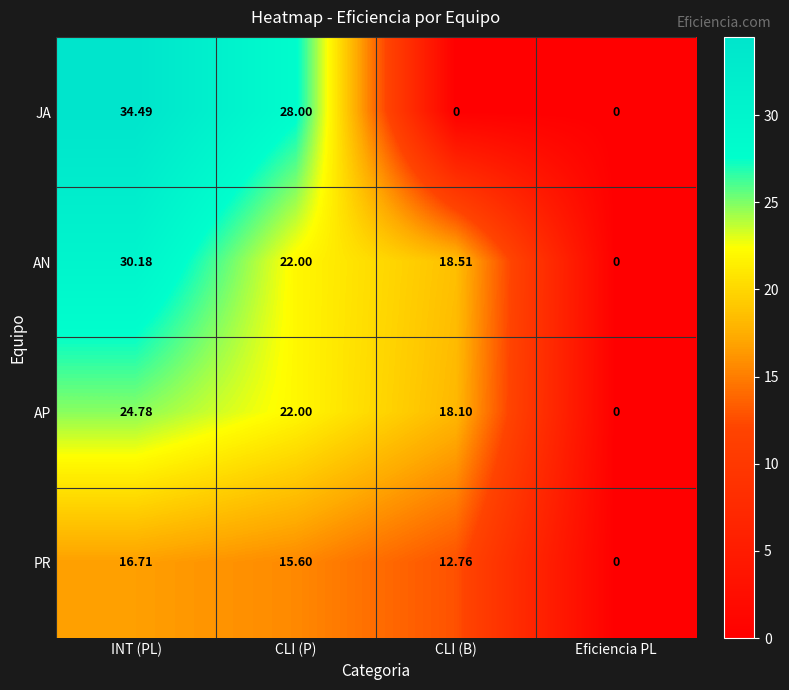

List the series in order of their peak value, highest first.

JA, AN, AP, PR